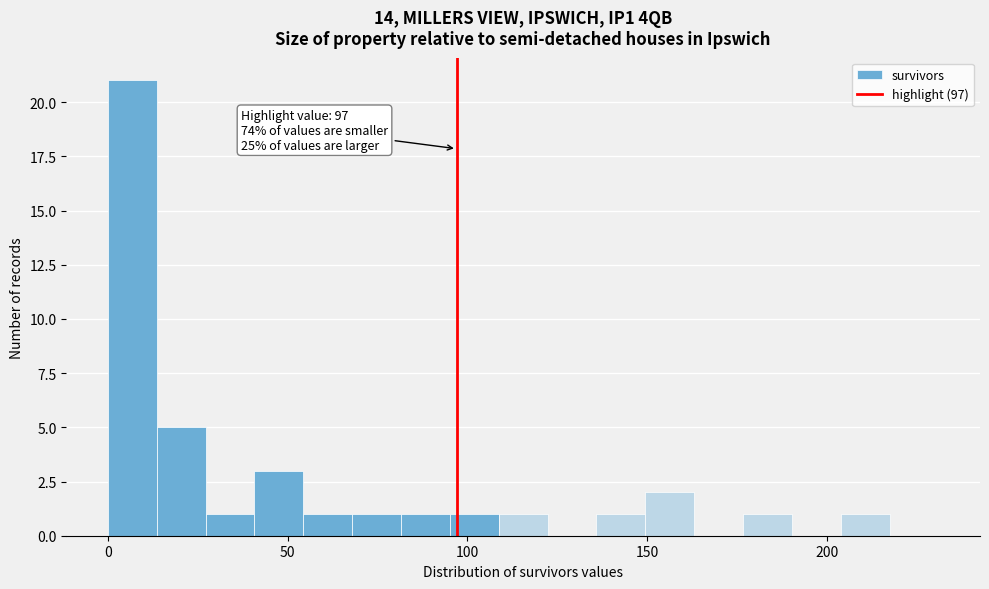

Read against the x-axis, roughly where is the centre of the tallest bar?

5